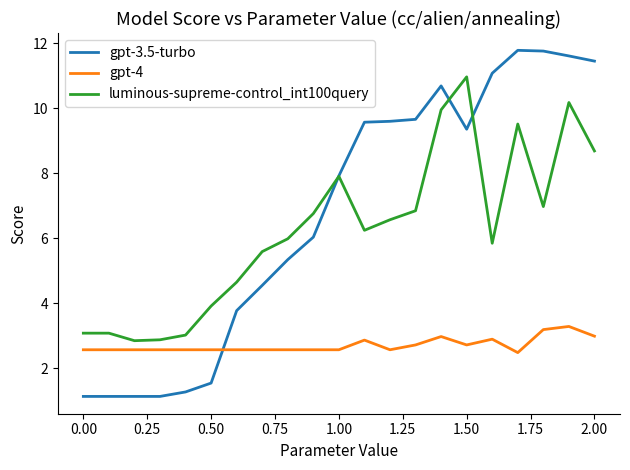

True or false: gpt-4 has more than 1 interior local peaks.

True